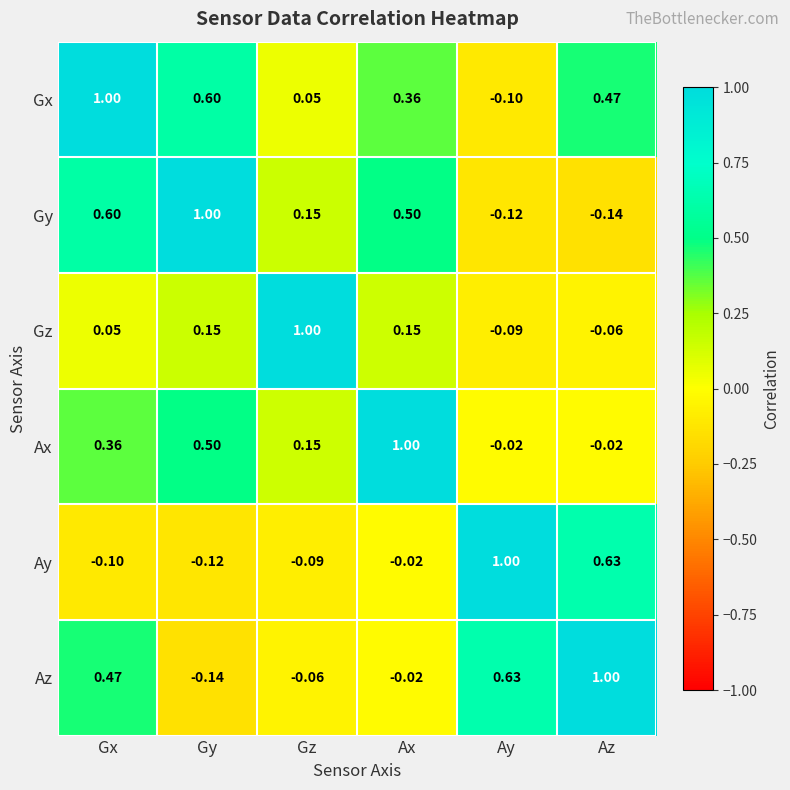

Where does the Ay series first go above 0?

Ay